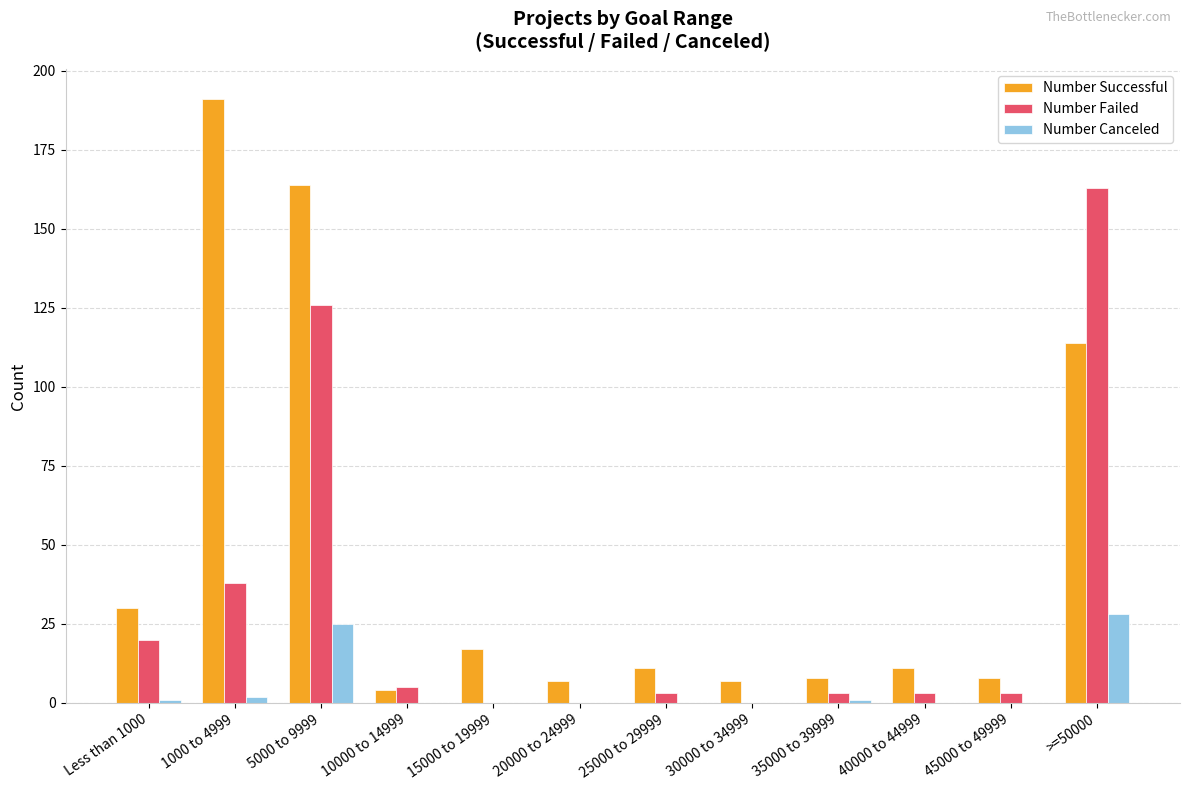

Which series has the largest total across all categories?

Number Successful